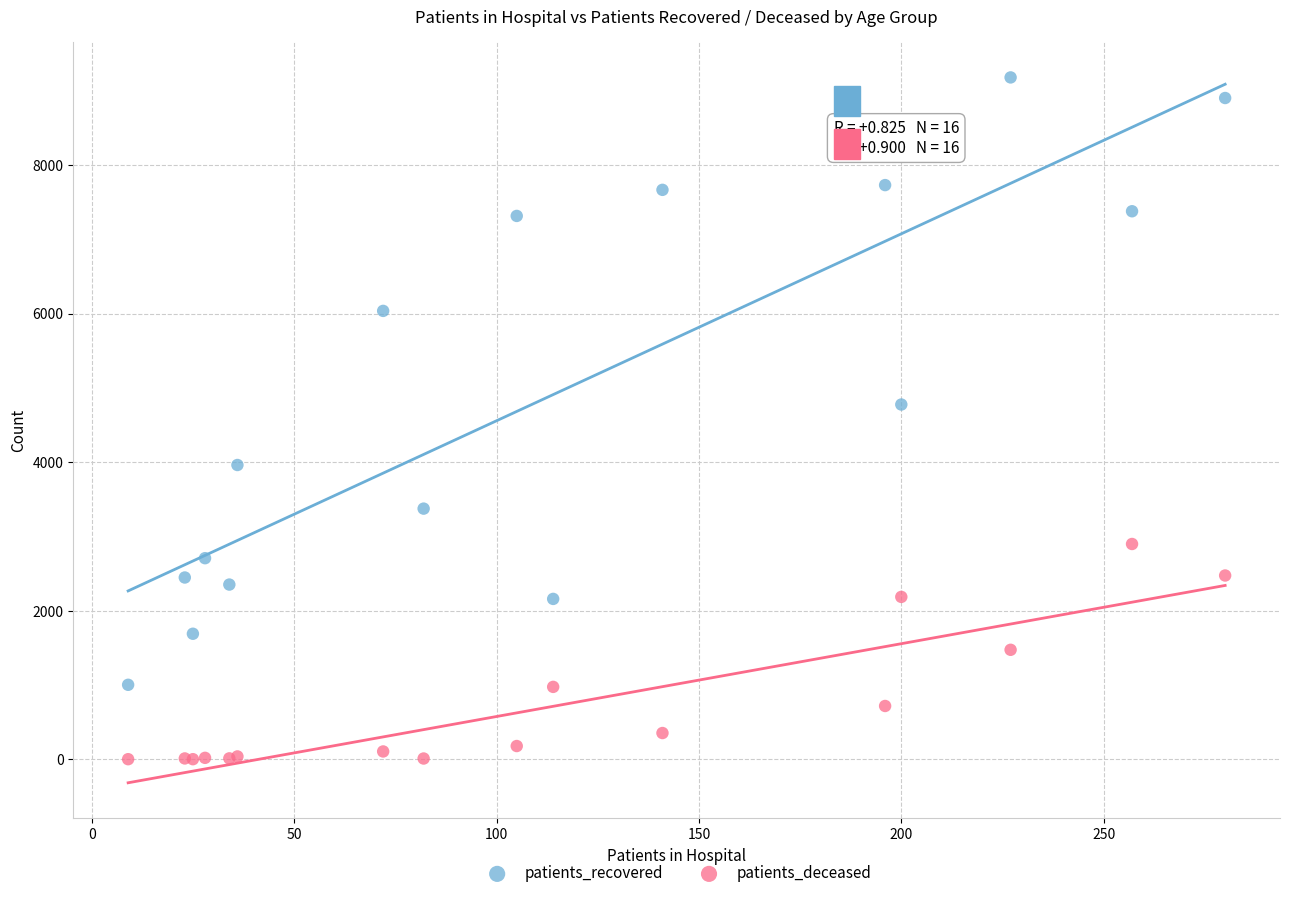

Which series has the largest Y range (max minus min)?

patients_recovered